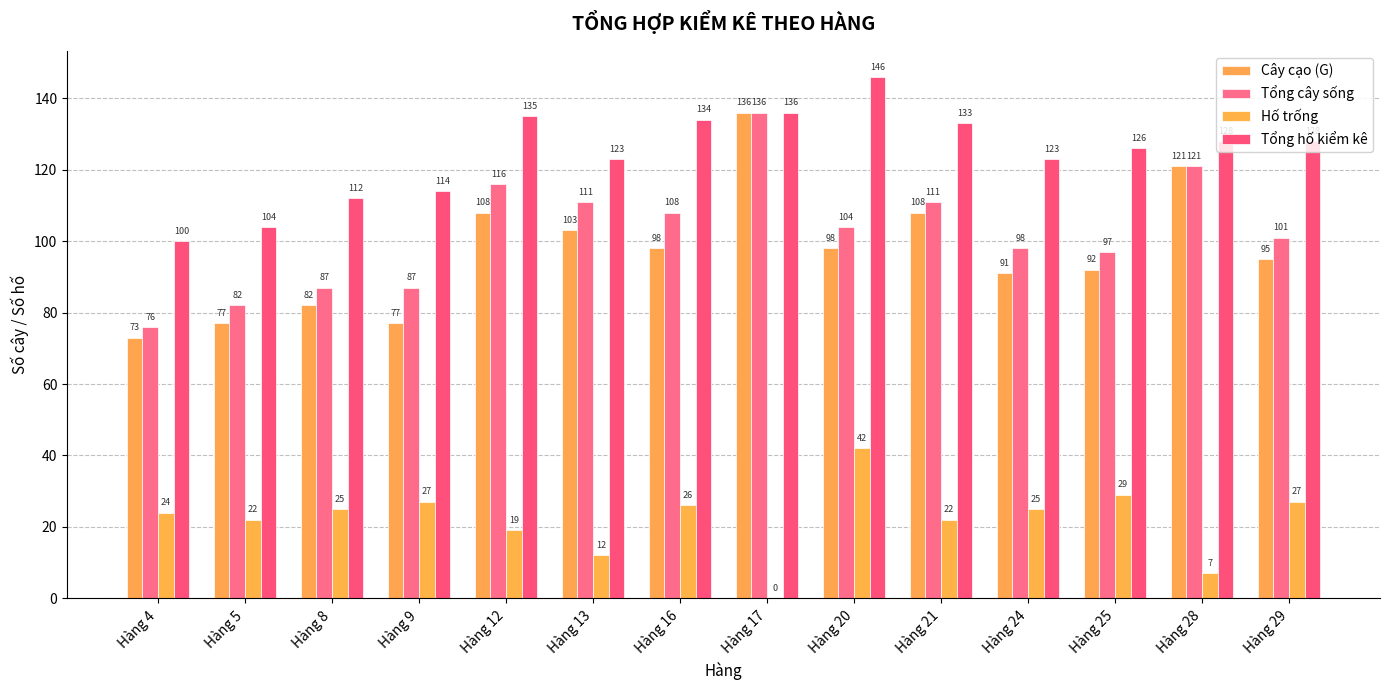

Reading right to left, what are all the values shown in this chart?

Cây cạo (G): Hàng 29=95	Hàng 28=121	Hàng 25=92	Hàng 24=91	Hàng 21=108	Hàng 20=98	Hàng 17=136	Hàng 16=98	Hàng 13=103	Hàng 12=108	Hàng 9=77	Hàng 8=82	Hàng 5=77	Hàng 4=73
Tổng cây sống: Hàng 29=101	Hàng 28=121	Hàng 25=97	Hàng 24=98	Hàng 21=111	Hàng 20=104	Hàng 17=136	Hàng 16=108	Hàng 13=111	Hàng 12=116	Hàng 9=87	Hàng 8=87	Hàng 5=82	Hàng 4=76
Hố trống: Hàng 29=27	Hàng 28=7	Hàng 25=29	Hàng 24=25	Hàng 21=22	Hàng 20=42	Hàng 17=0	Hàng 16=26	Hàng 13=12	Hàng 12=19	Hàng 9=27	Hàng 8=25	Hàng 5=22	Hàng 4=24
Tổng hố kiểm kê: Hàng 29=128	Hàng 28=128	Hàng 25=126	Hàng 24=123	Hàng 21=133	Hàng 20=146	Hàng 17=136	Hàng 16=134	Hàng 13=123	Hàng 12=135	Hàng 9=114	Hàng 8=112	Hàng 5=104	Hàng 4=100